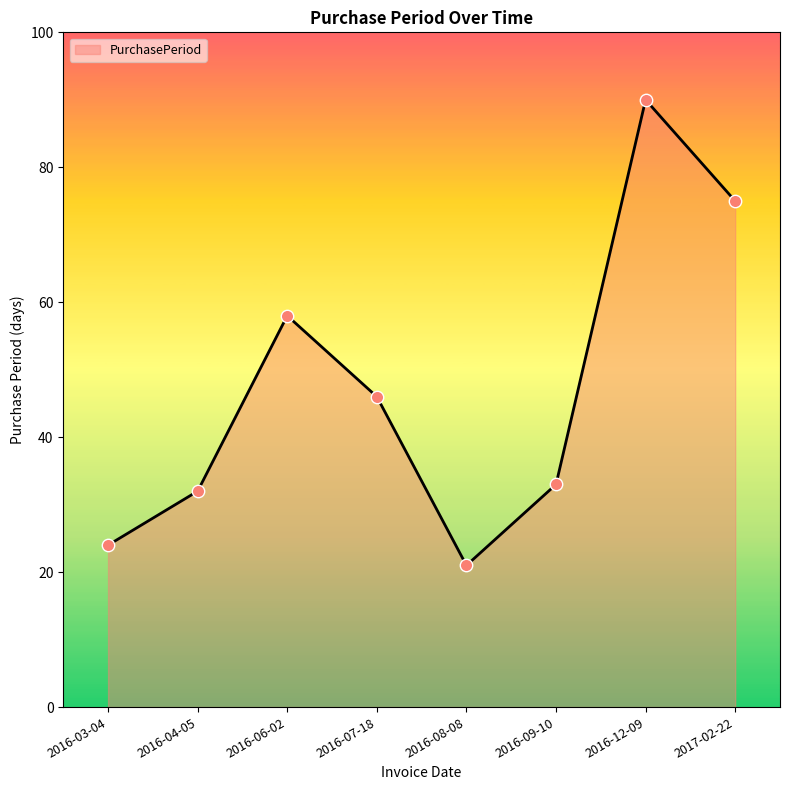

What is the change in value from 2016-03-04 to 2016-06-02?

+34